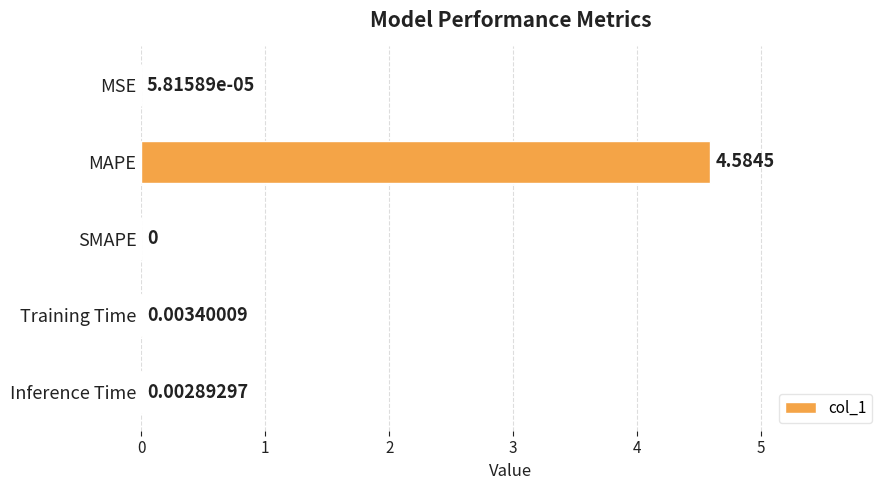

Between Training Time and SMAPE, which is larger?

Training Time